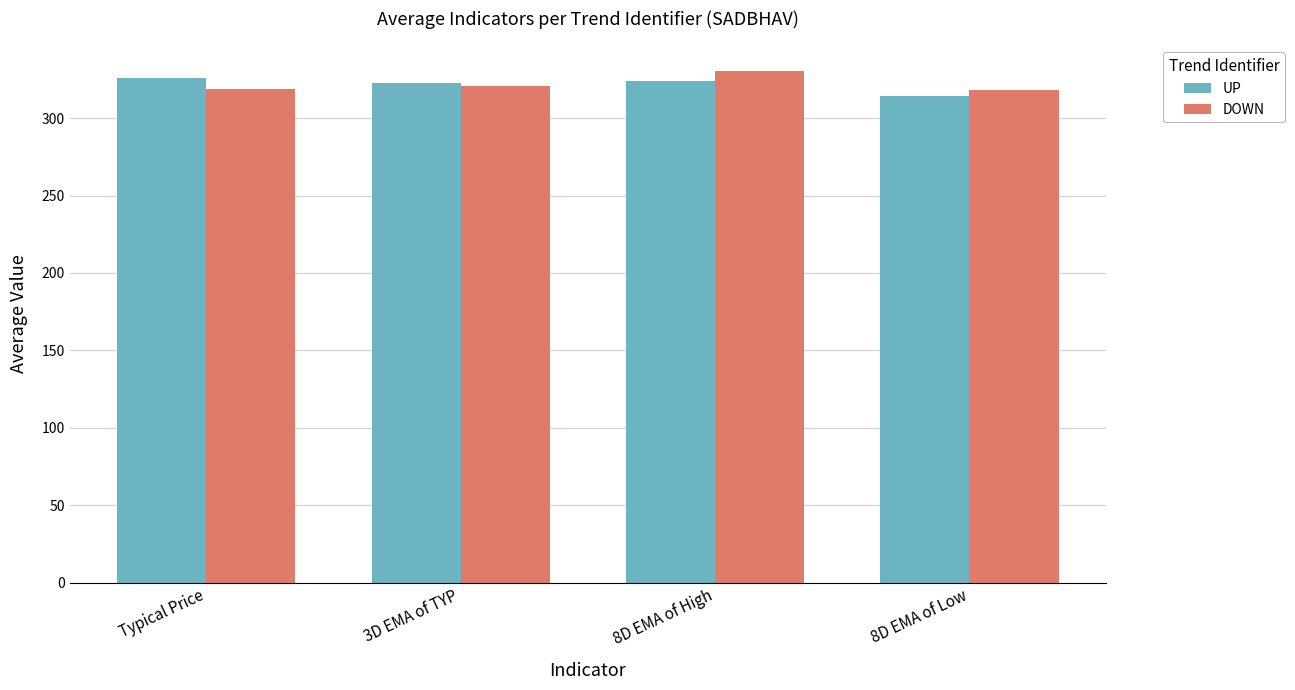

Between 3D EMA of TYP and 8D EMA of High, which series saw the biggest shift?

DOWN